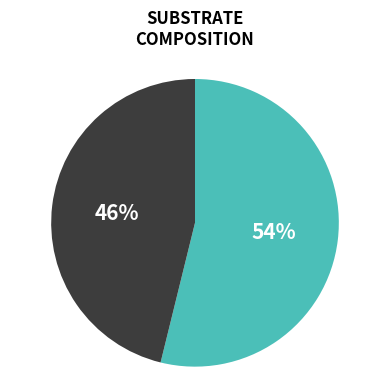

To the nearest percent, what is the difference between the largest and smallest slice percentages?

8%